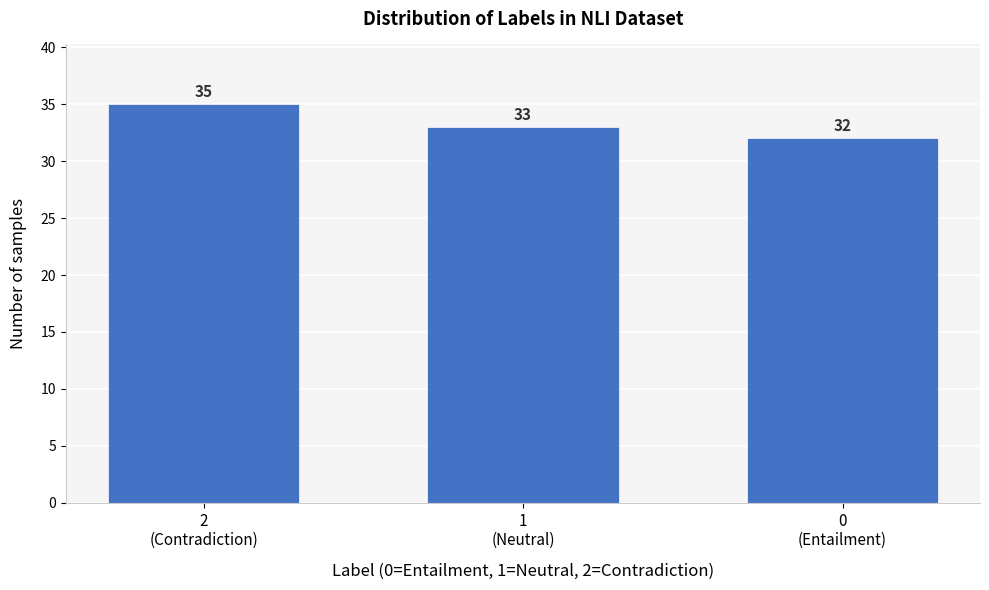

Reading left to right, transcribe all the data shown in this chart.

35	33	32